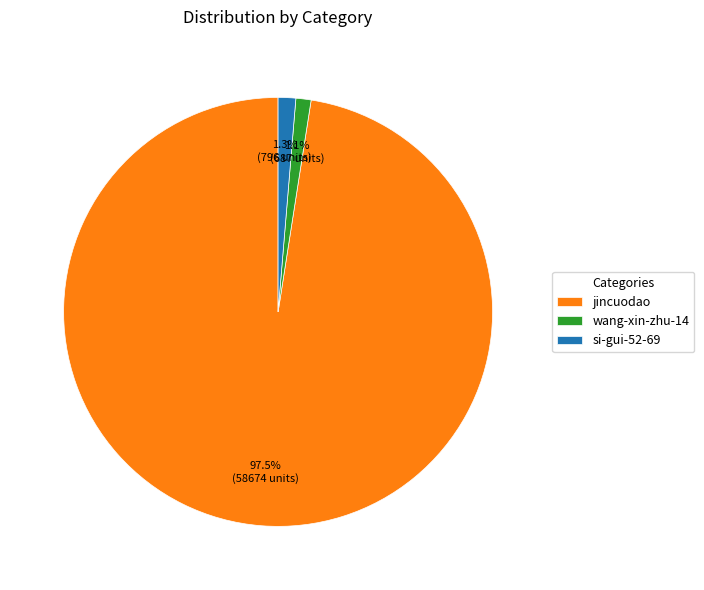

Which slice is the largest?

jincuodao